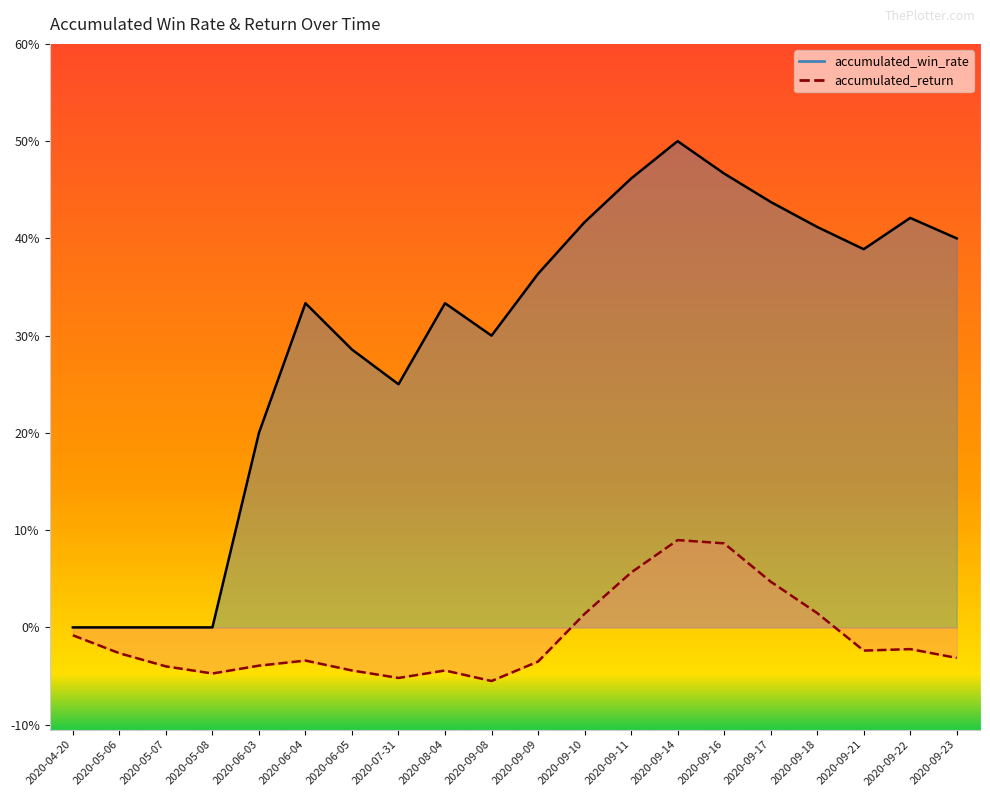

Count the number of categories in the chart.

20